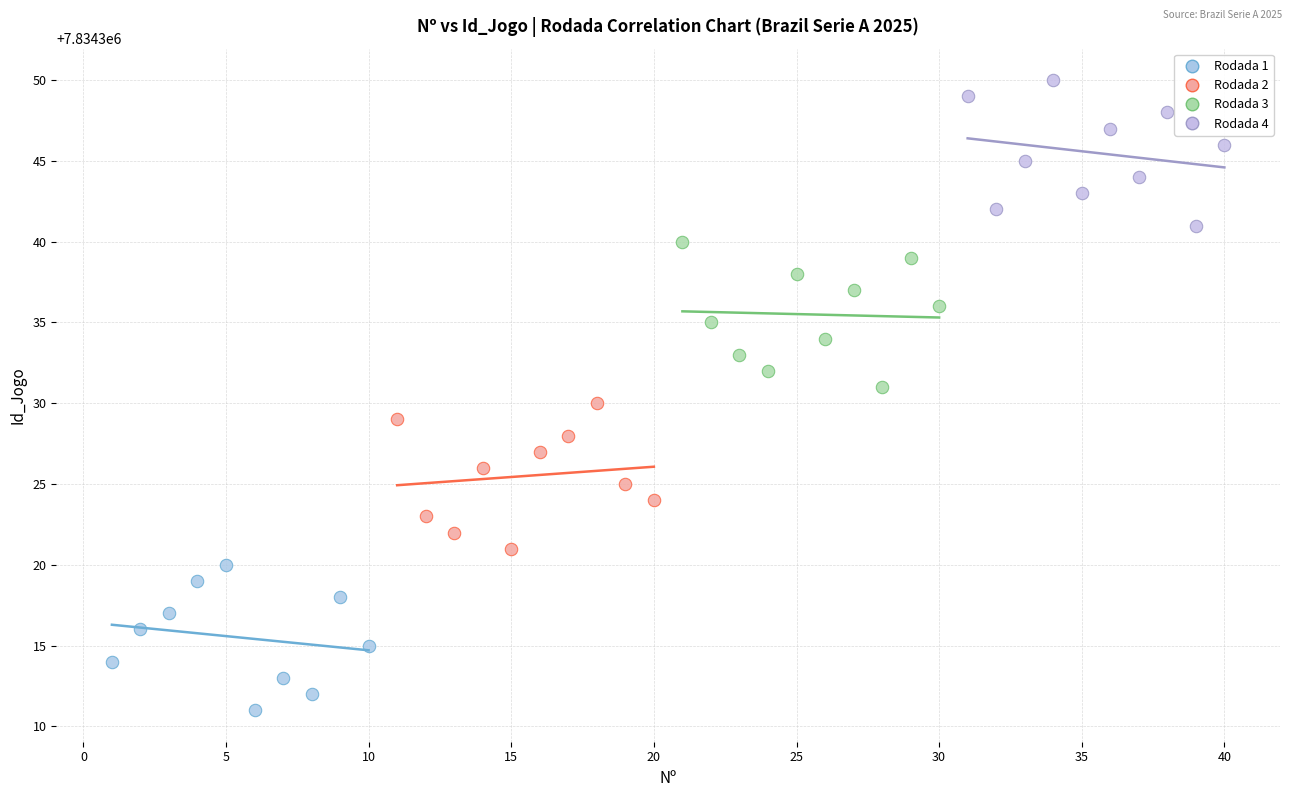

Which series reaches the minimum Y coordinate?

Rodada 1